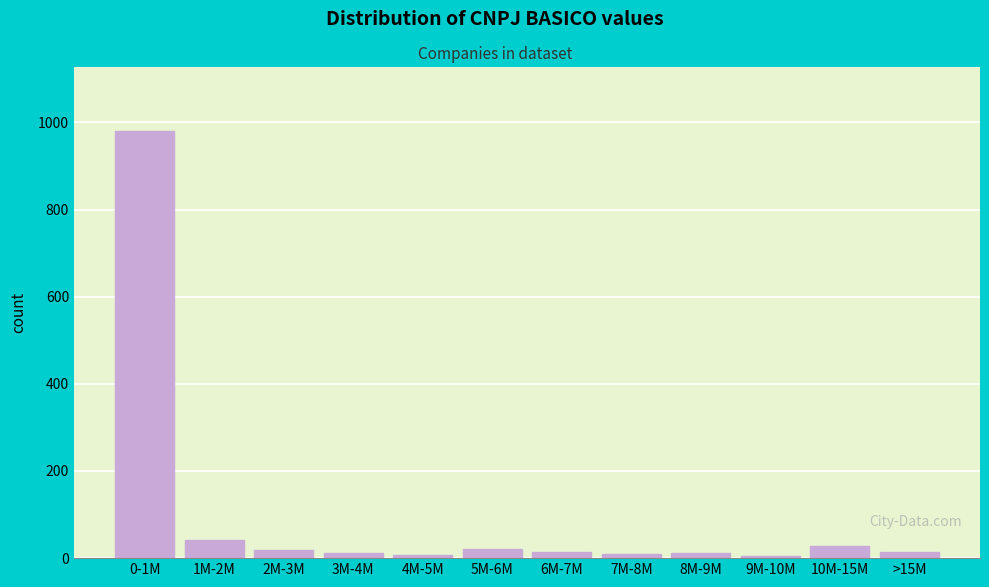

What is the difference between the second highest and second lowest values?

34